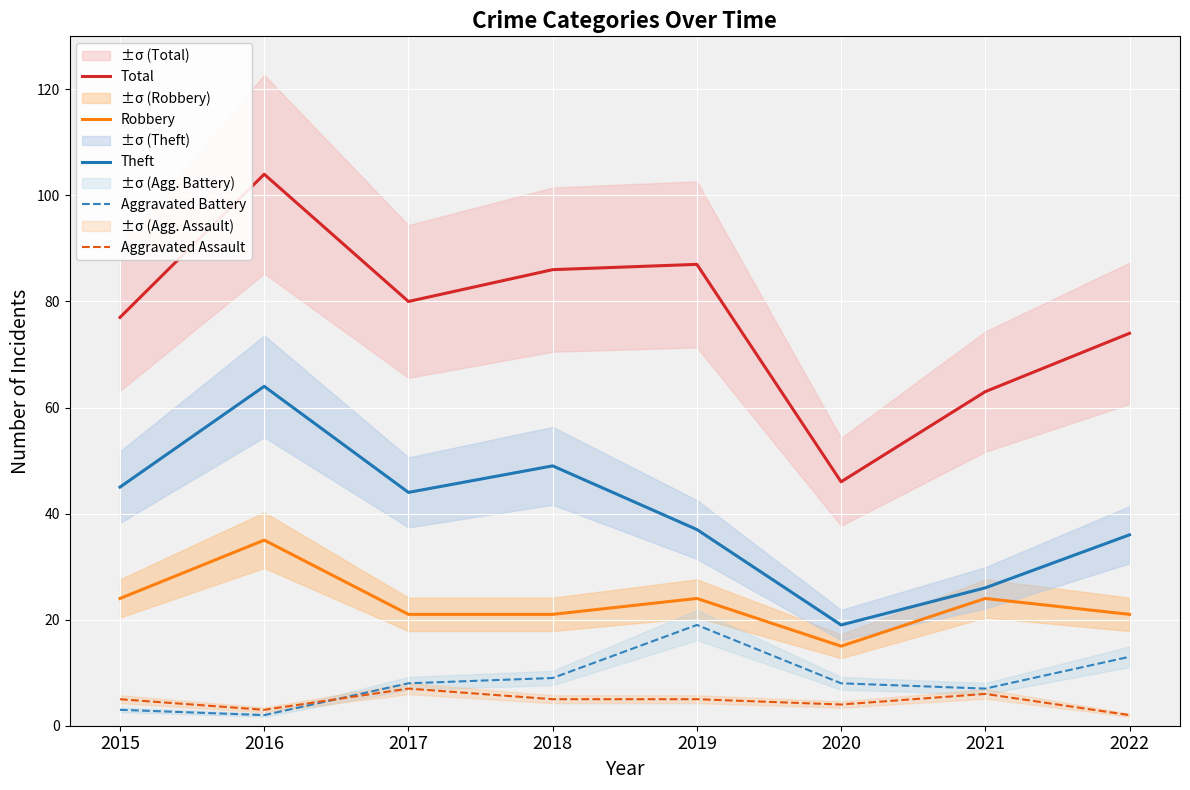

True or false: Theft has more than 1 points higher than both neighbors.

True